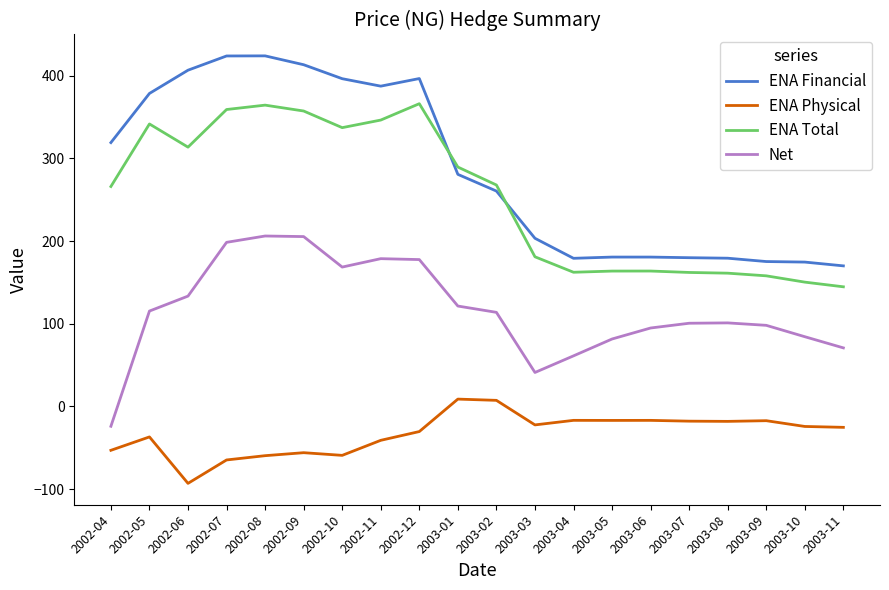

Does the chart have visible grid lines?

No